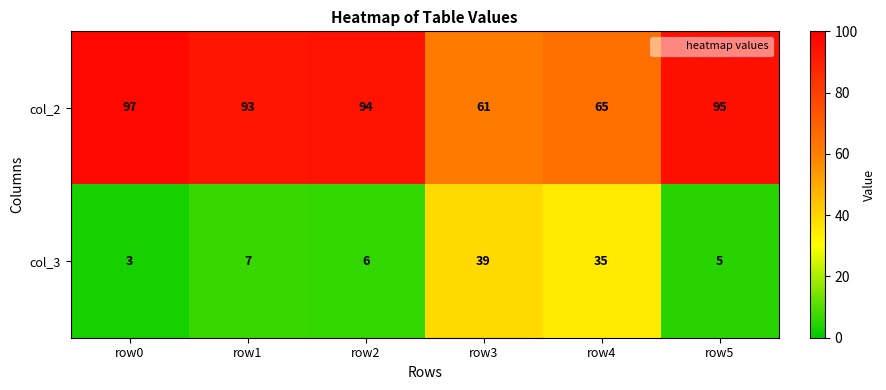

Which label corresponds to the largest value in the chart?

row0